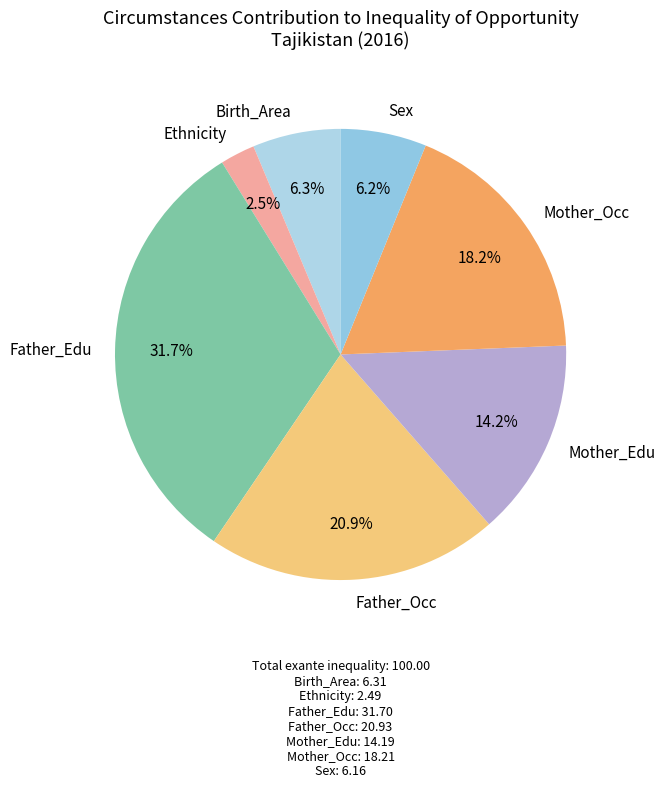

Between Ethnicity and Birth_Area, which is larger?

Birth_Area